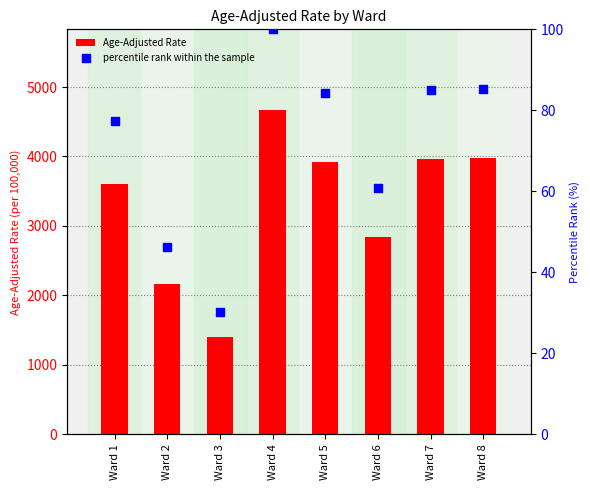

What is the total value across all series at Ward 6?

2897.9